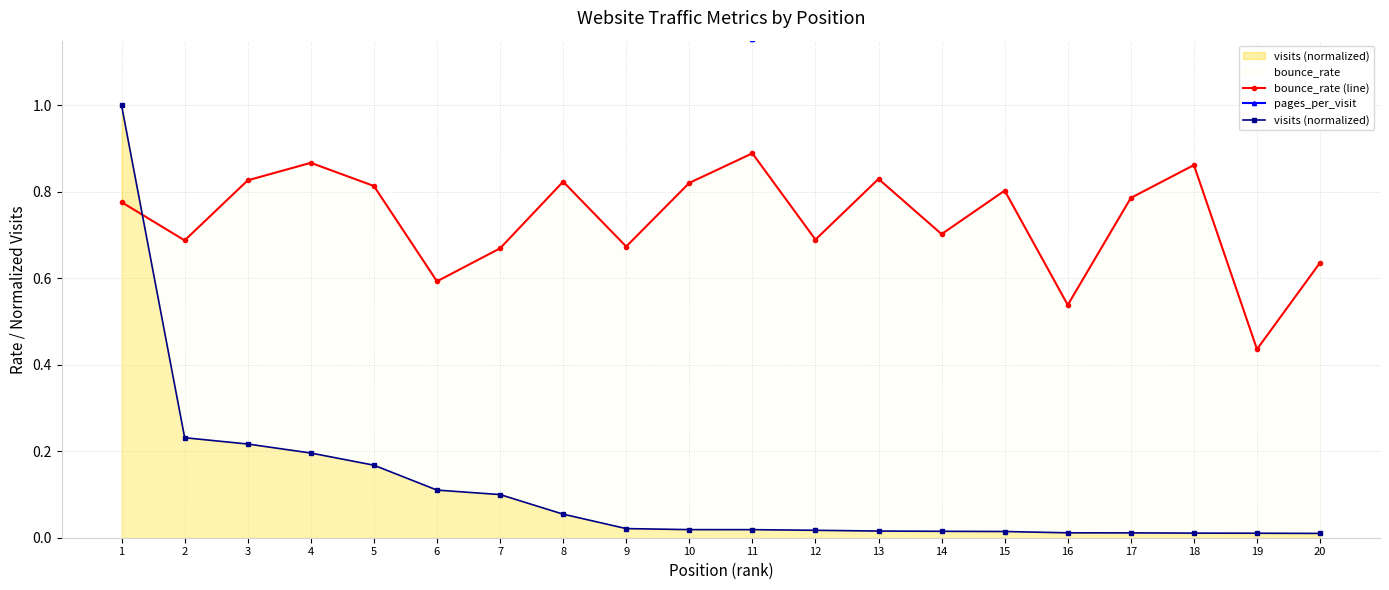

True or false: bounce_rate (line) and visits (normalized) cross at least once.

True